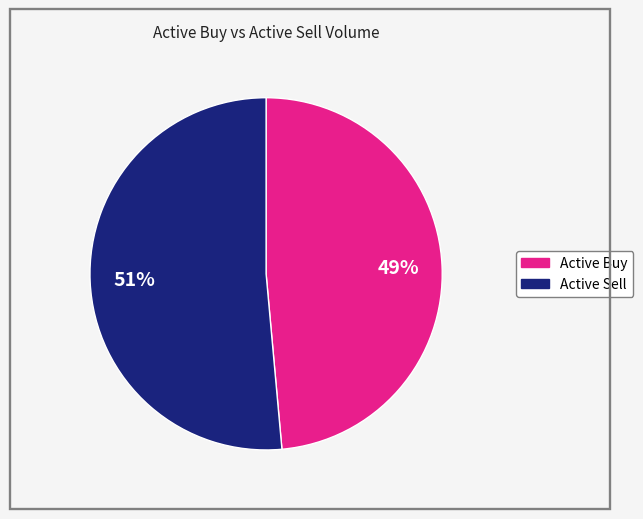

Count the number of slices in the pie.

2